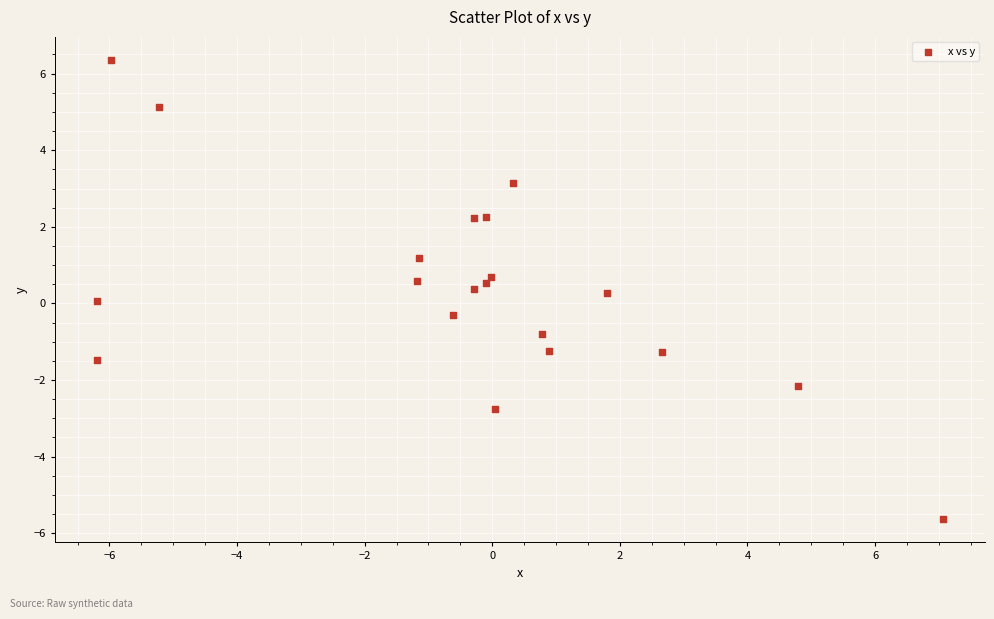

What is the range of Y values (max minus min)?

12.0